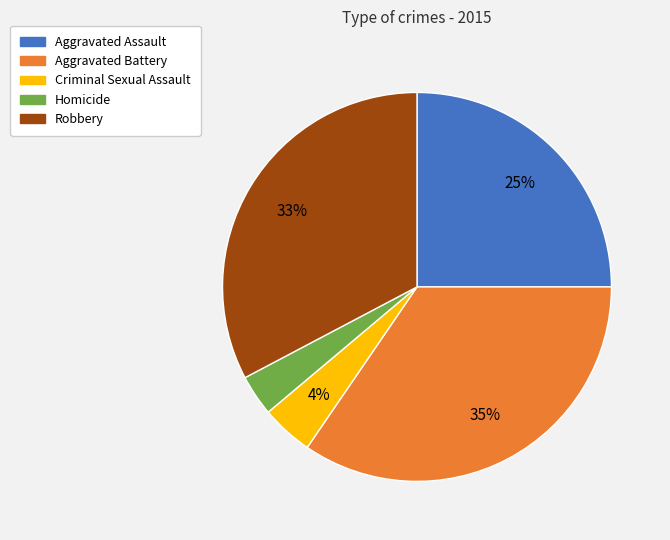

To the nearest percent, what portion does Criminal Sexual Assault represent?

4%